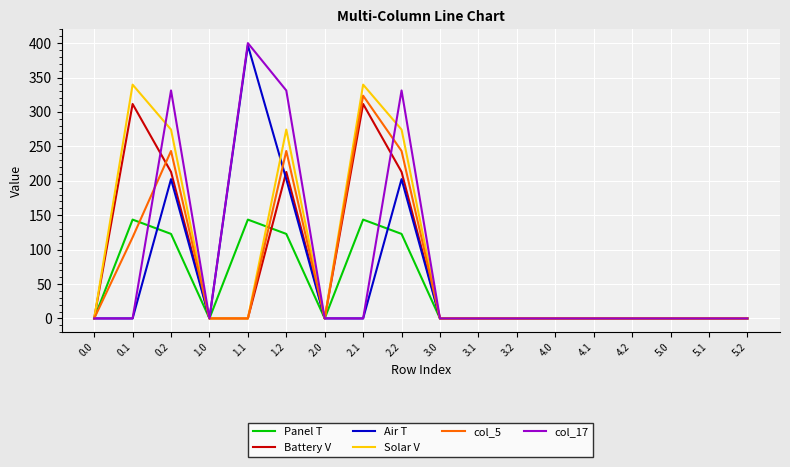

What is the highest value of the Air T series?

396.7